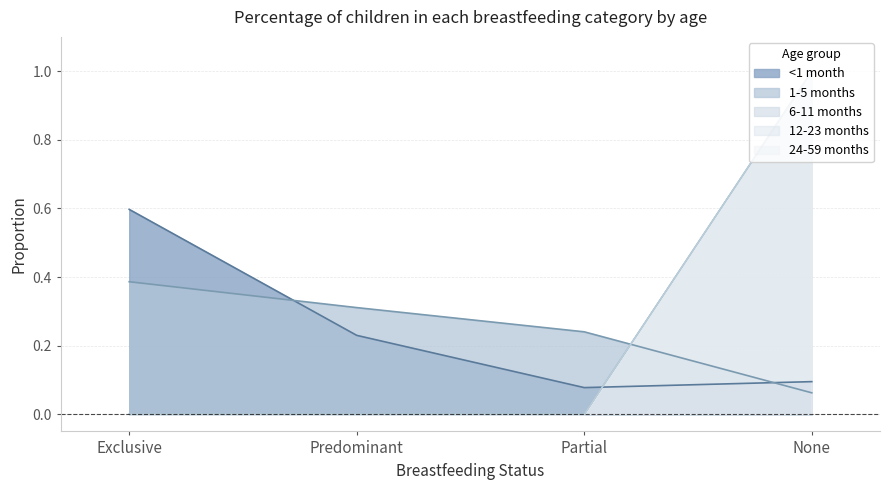

Which series has the largest range (max minus min)?

6-11 months